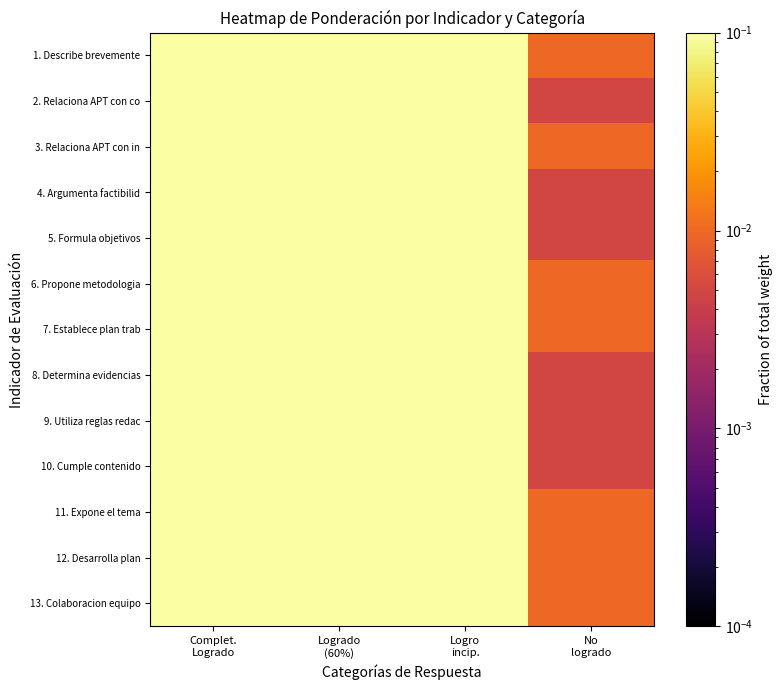

At which category is the sum across all series the highest?

Complet.
Logrado